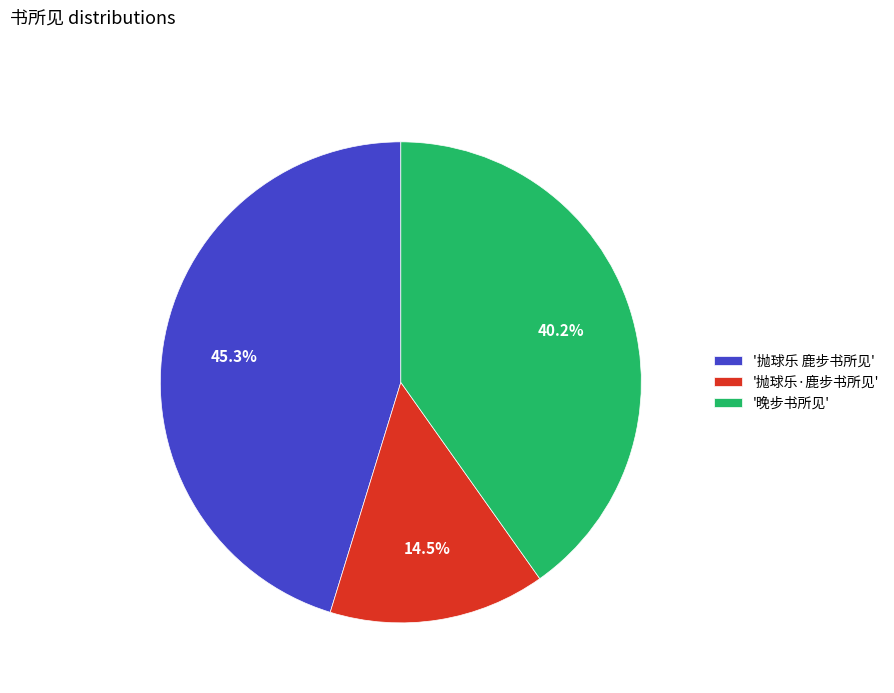

Which slice is the smallest?

'抛球乐·鹿步书所见'